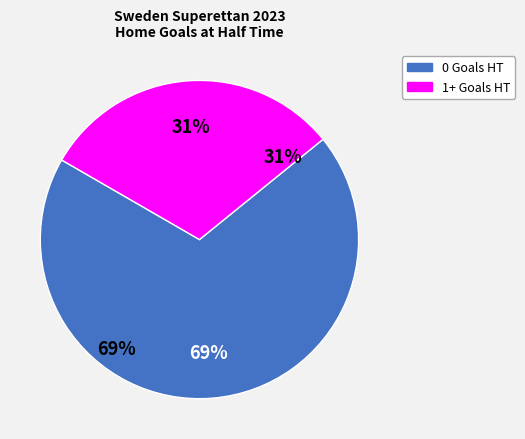

To the nearest percent, what is the difference between the largest and smallest slice percentages?

38%